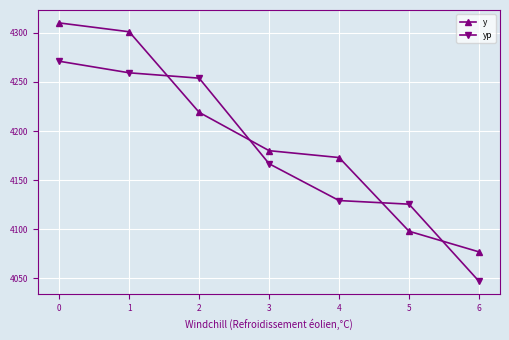

What is the minimum value for y?

4077.0